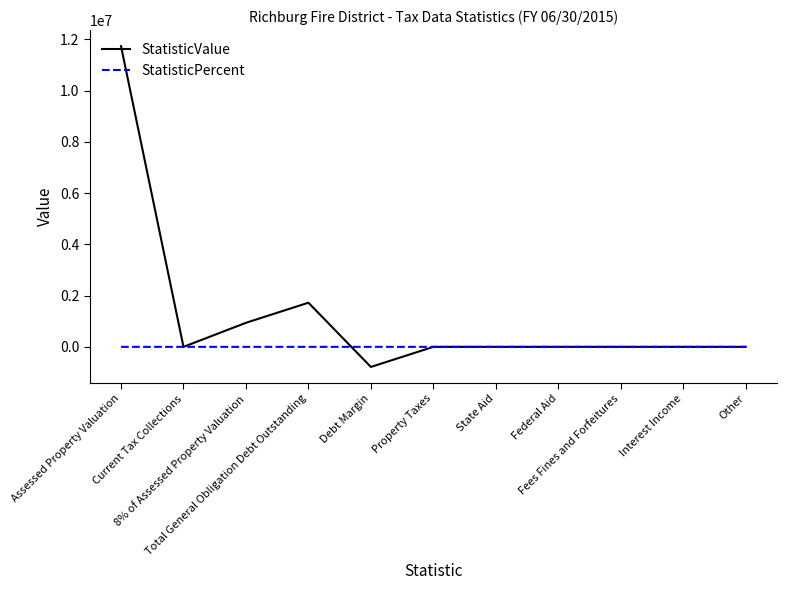

Which series has the largest total across all categories?

StatisticValue